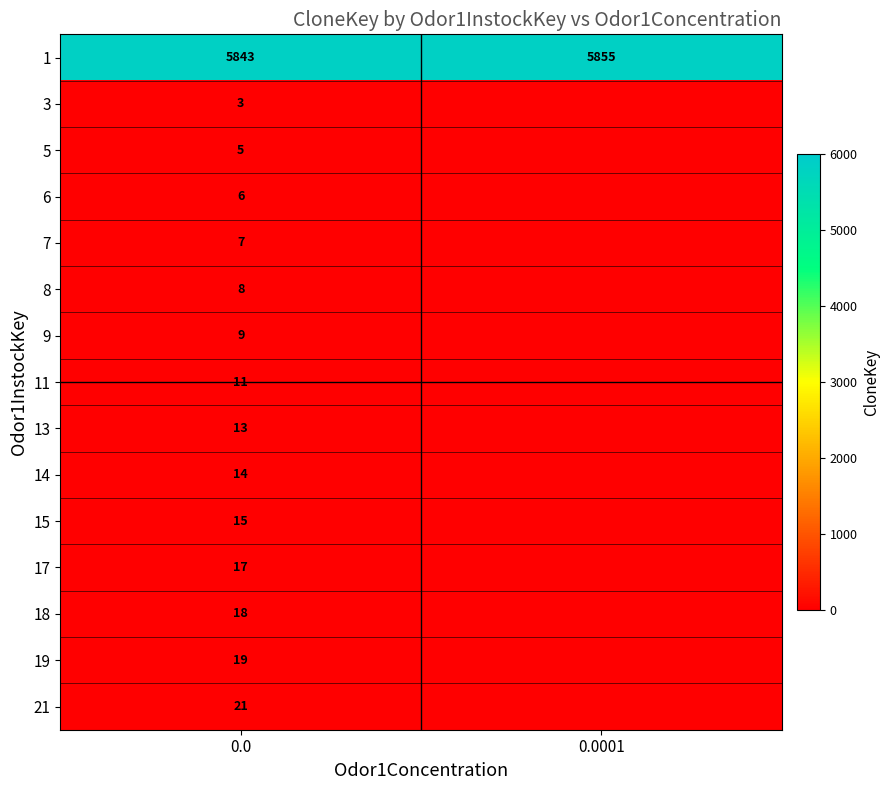

What is the difference between the highest and lowest values at 0.0?

5840